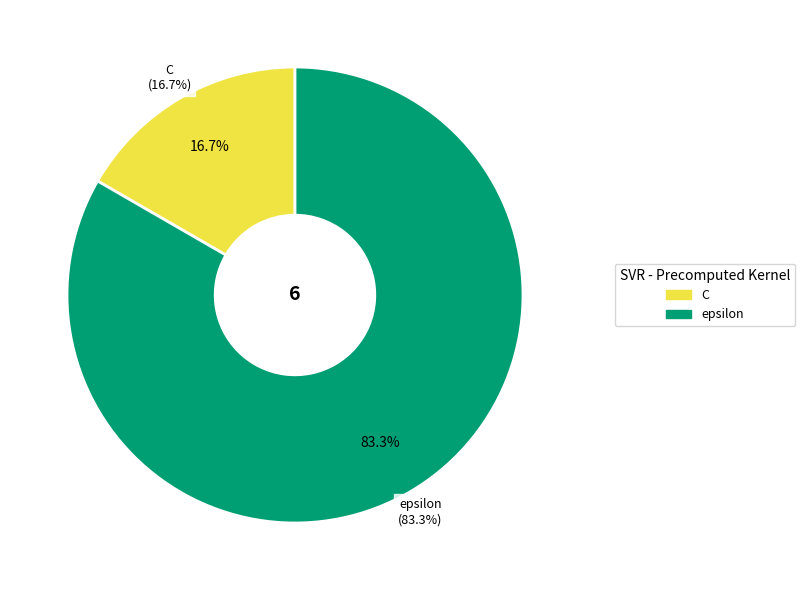

How many slices are in this pie chart?

2